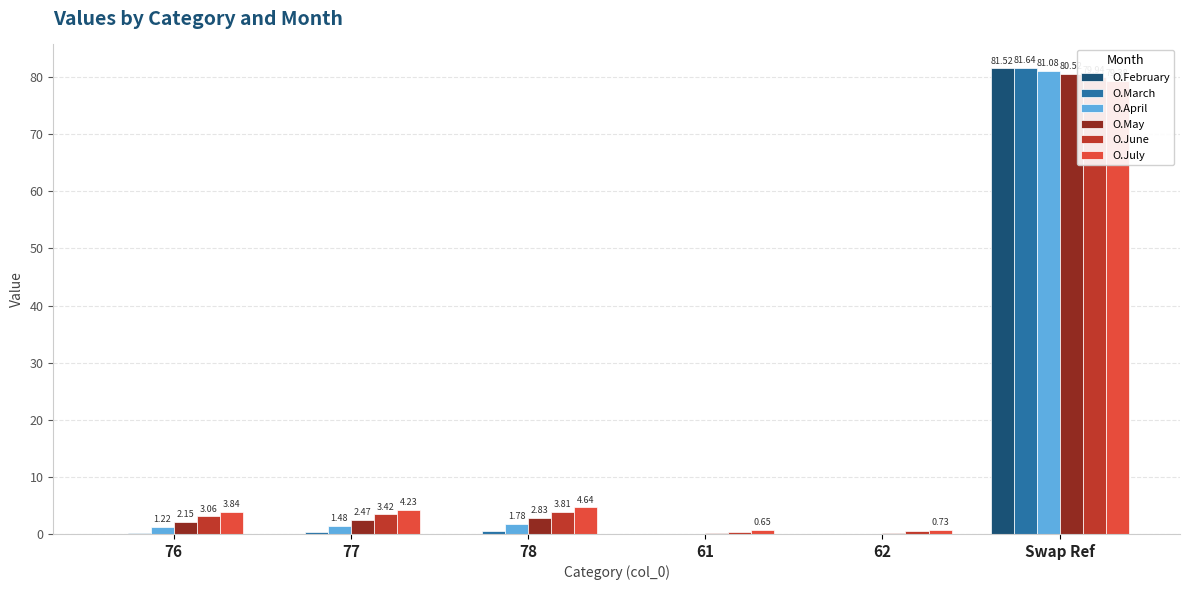

The O.February series shows 0.0 at 62. True or false?

True